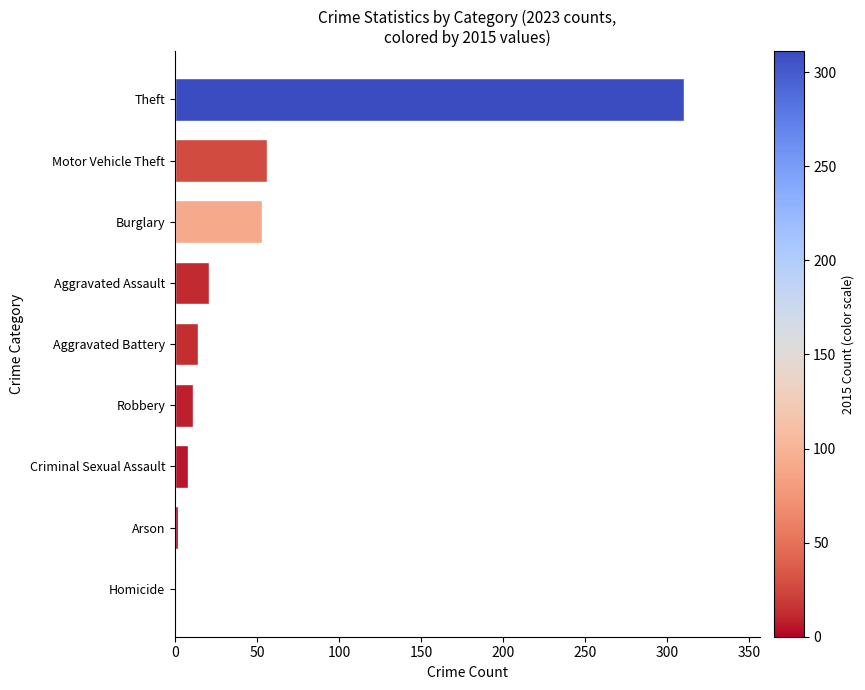

Reading bottom to top, what are all the values shown in this chart?

Homicide=0	Arson=2	Criminal Sexual Assault=8	Robbery=11	Aggravated Battery=14	Aggravated Assault=21	Burglary=53	Motor Vehicle Theft=56	Theft=310